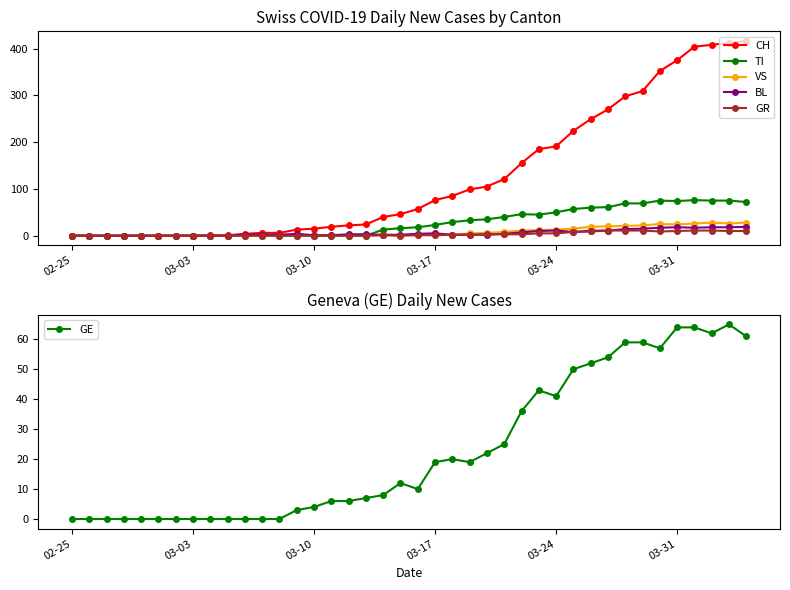

True or false: VS has a value of 13 at 03-31.

False